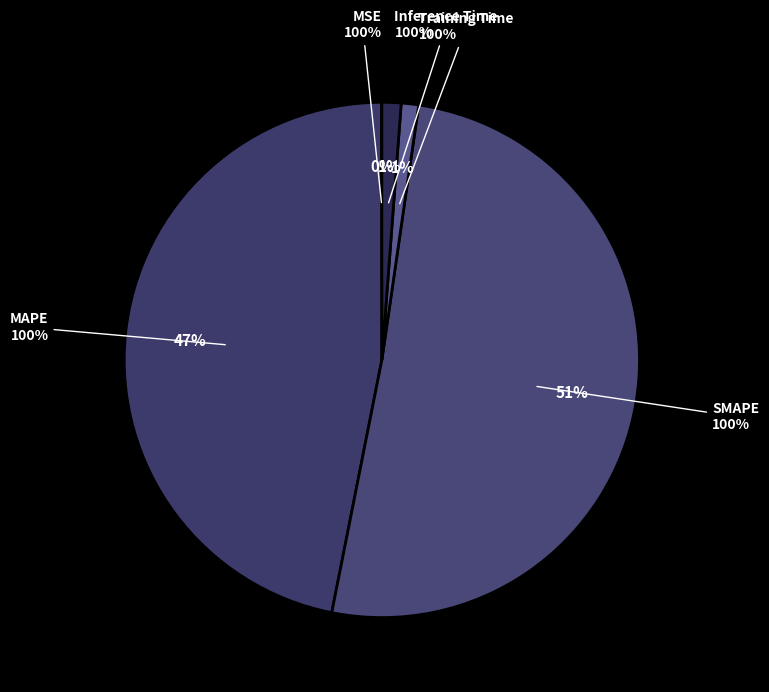

Is MSE the majority of the pie?

No